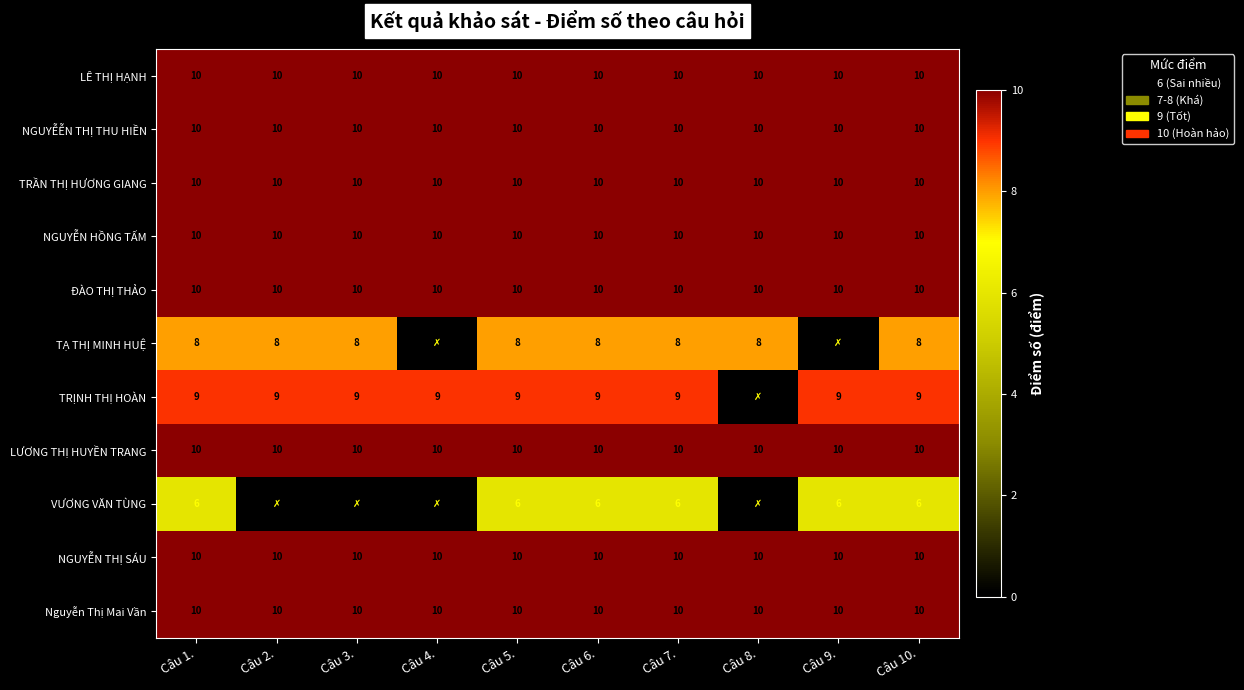

What is the total value across all series at Câu 10.?

103